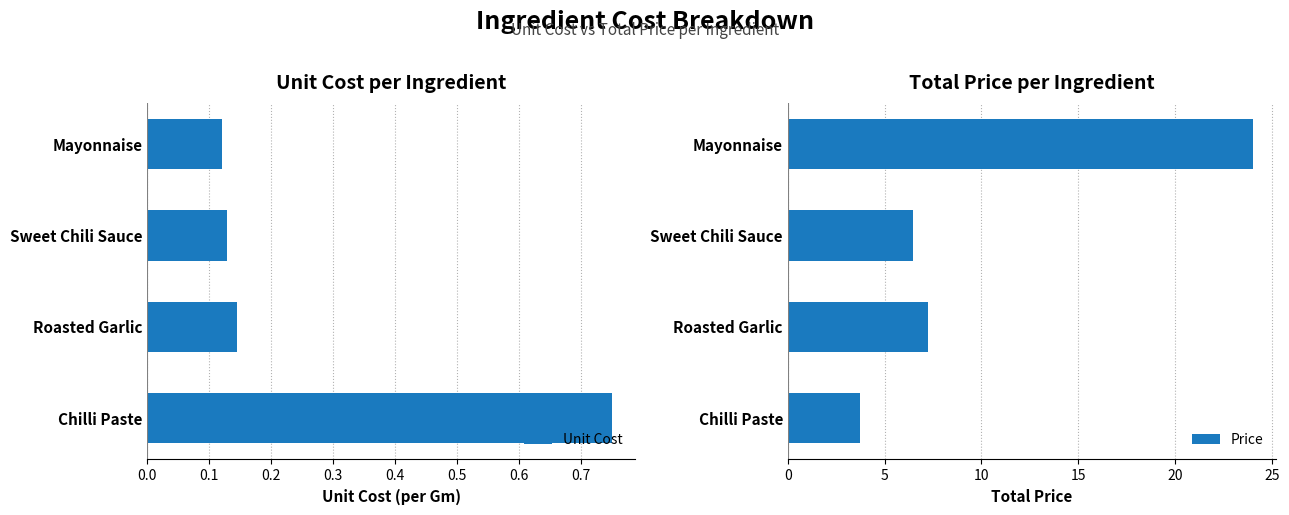

List the series in order of their peak value, lowest first.

Unit Cost, Price